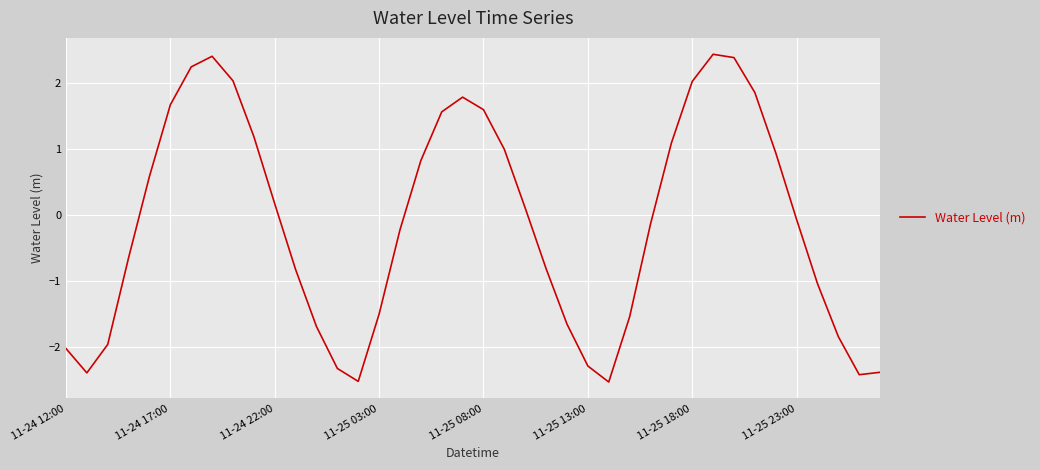

What is the smallest value displayed?

-2.5